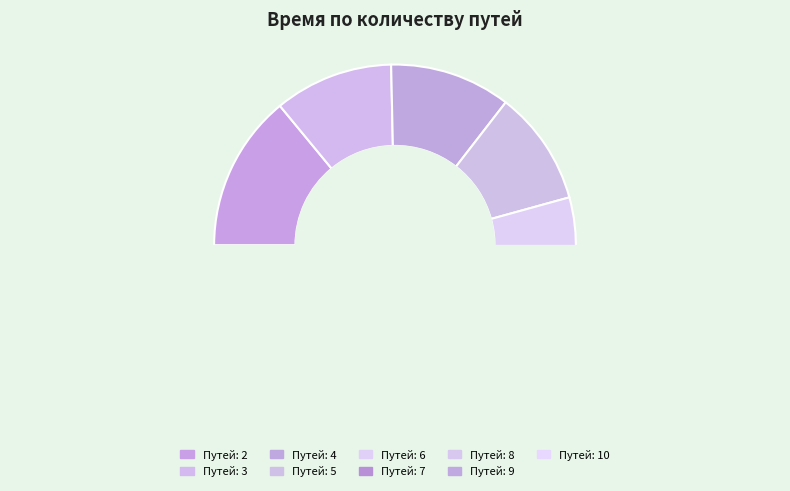

What is the change in value from 4 to 10?

+0.1